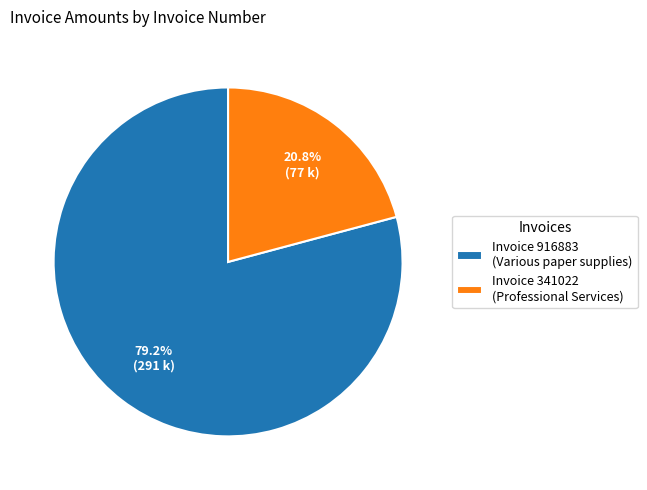

What is the ratio of the value at Invoice 916883 (Various paper supplies) to the value at Invoice 341022 (Professional Services)?

3.8